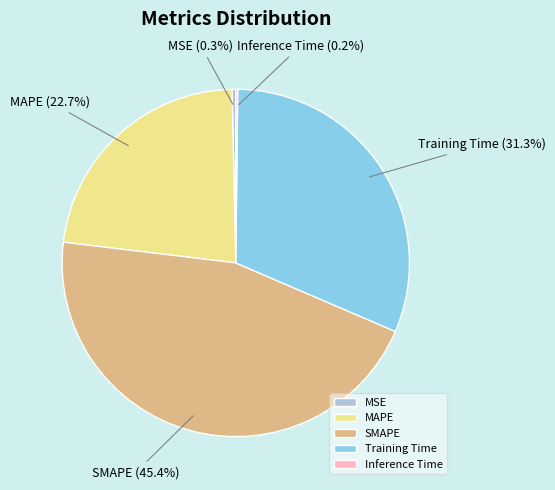

To the nearest percent, what percentage of the pie is Training Time?

31%